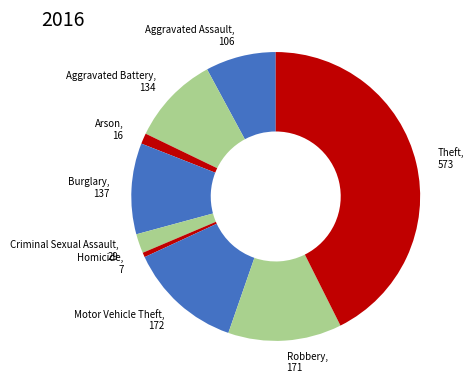

What is the largest slice in the pie chart?

Theft